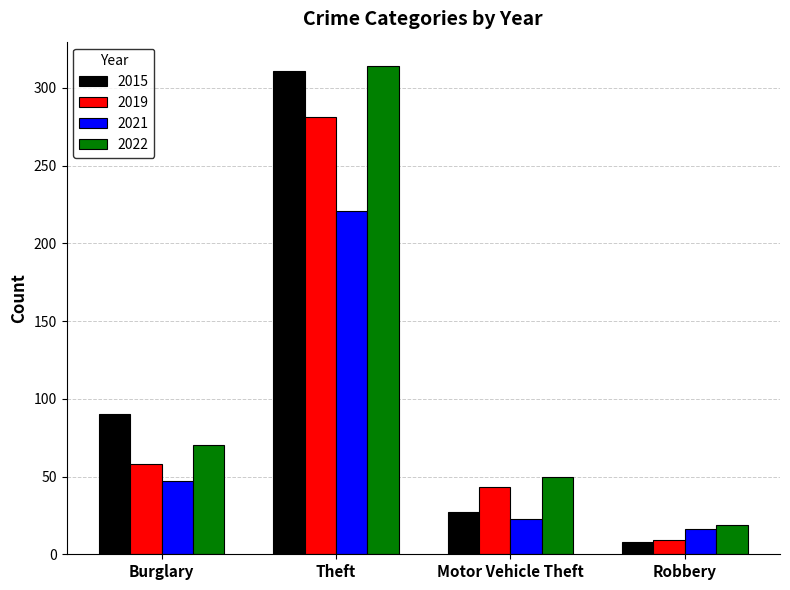

Reading left to right, list all the values displayed in this chart.

2015: 90	311	27	8
2019: 58	281	43	9
2021: 47	221	23	16
2022: 70	314	50	19